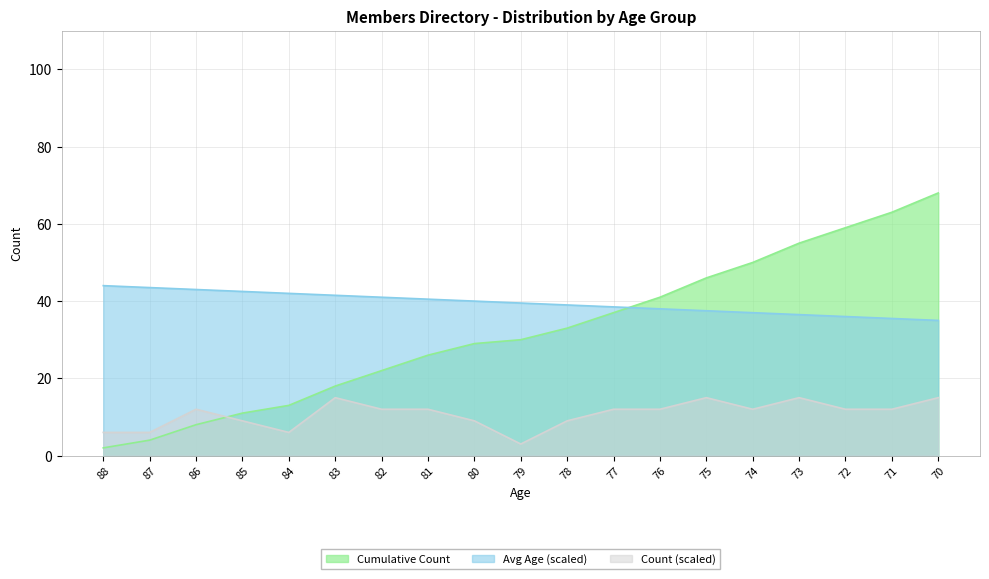

Does the chart display data point markers on the line(s)?

No